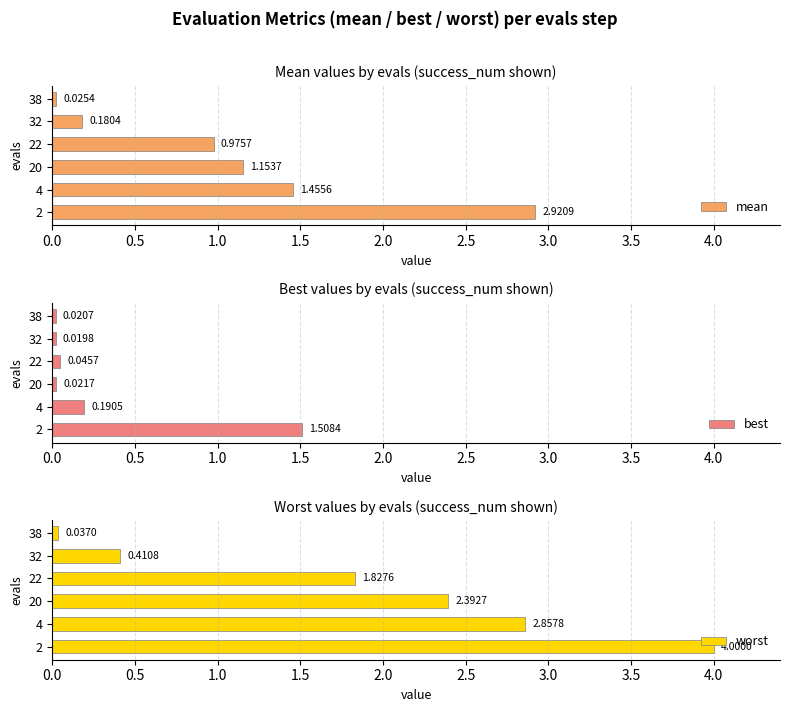

Count the number of categories in the chart.

6